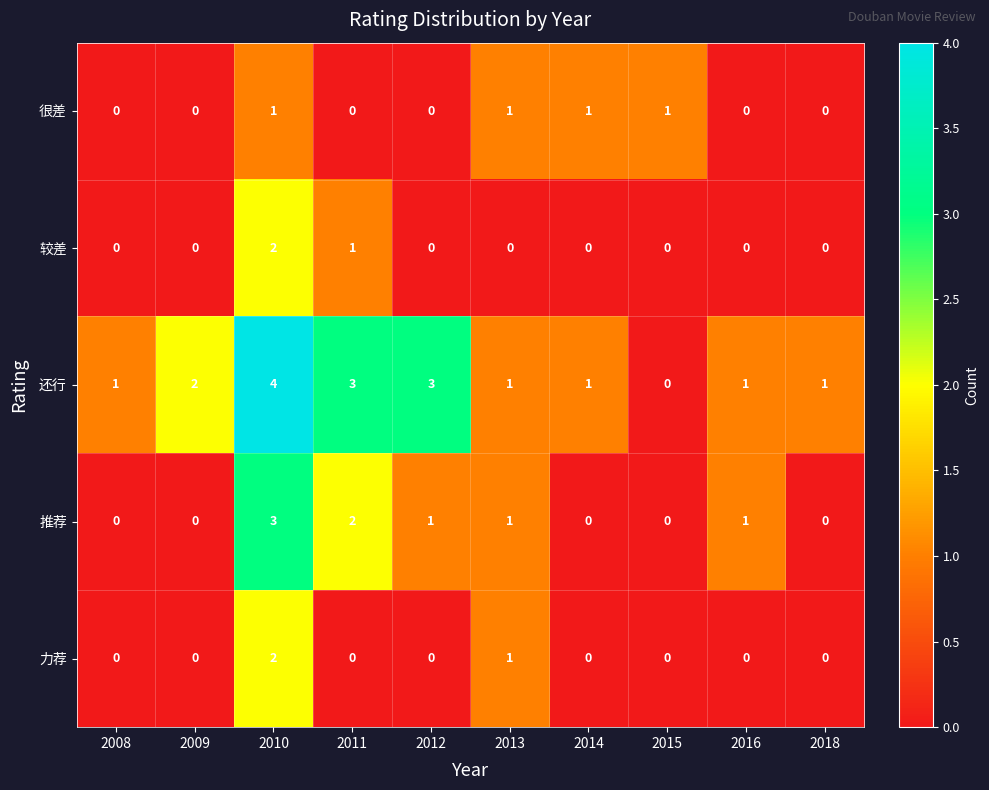

The value of 较差 at 2010 is 1. True or false?

False